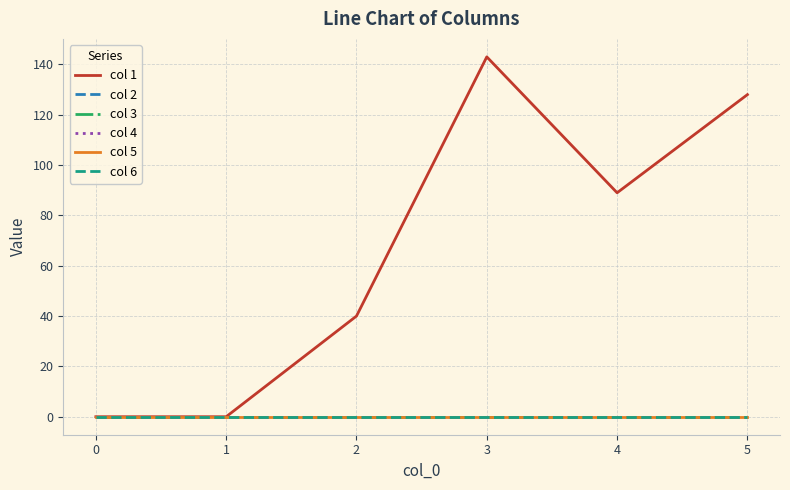

Is this an area chart (filled region under the line)?

No